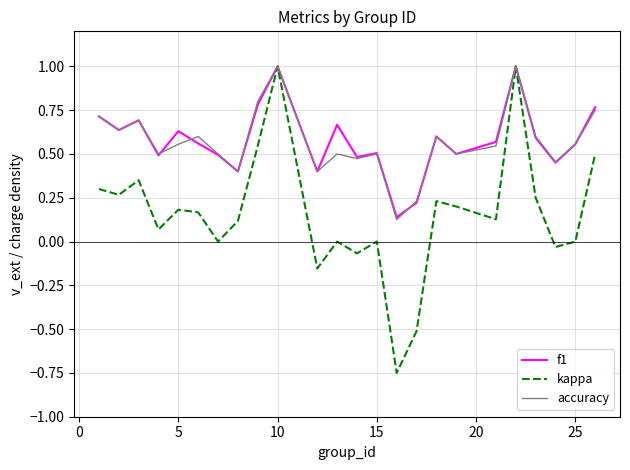

What is the maximum value for kappa?

1.0